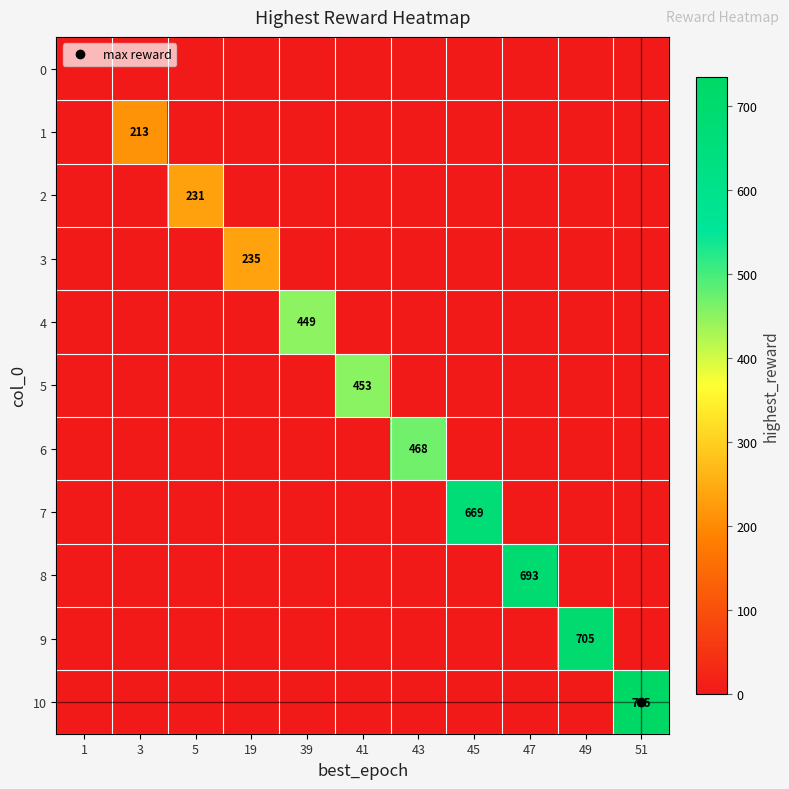

List the labels in order of 4 value, largest first.

39, 1, 3, 5, 19, 41, 43, 45, 47, 49, 51